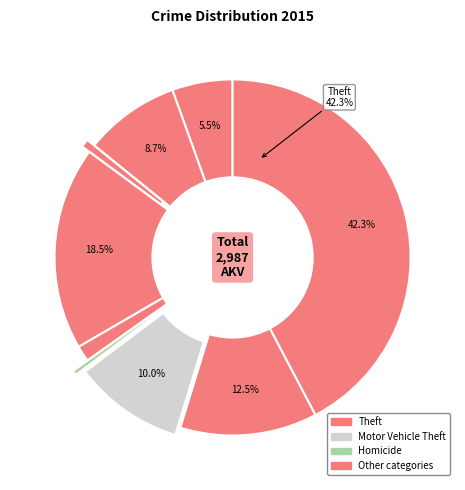

How many segments does this pie chart have?

9